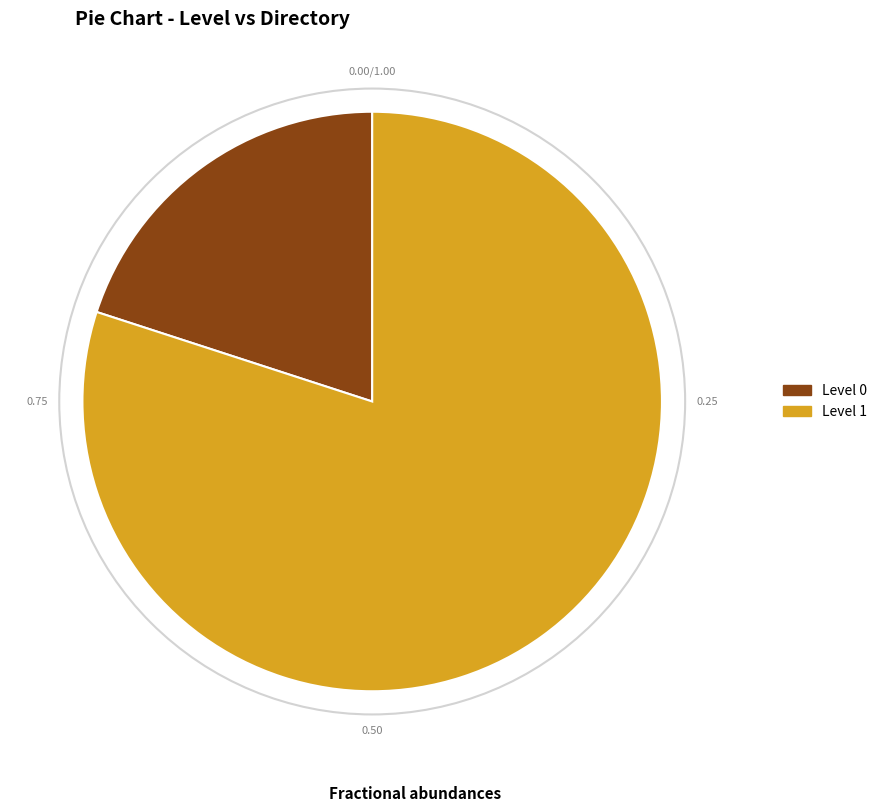

Is there a majority slice in this chart?

Yes